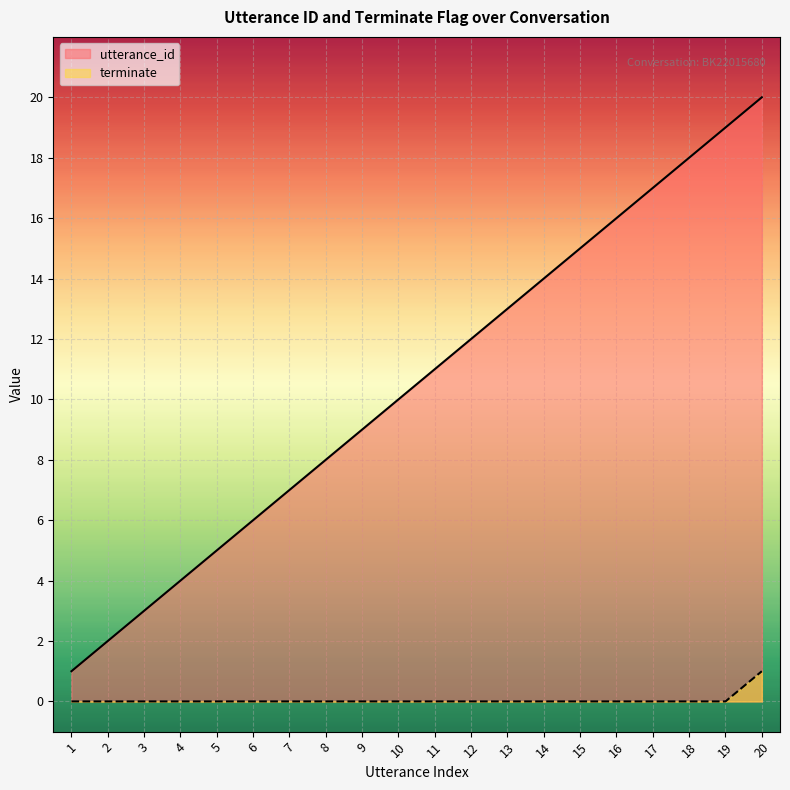

List the series in order of their peak value, lowest first.

terminate, utterance_id